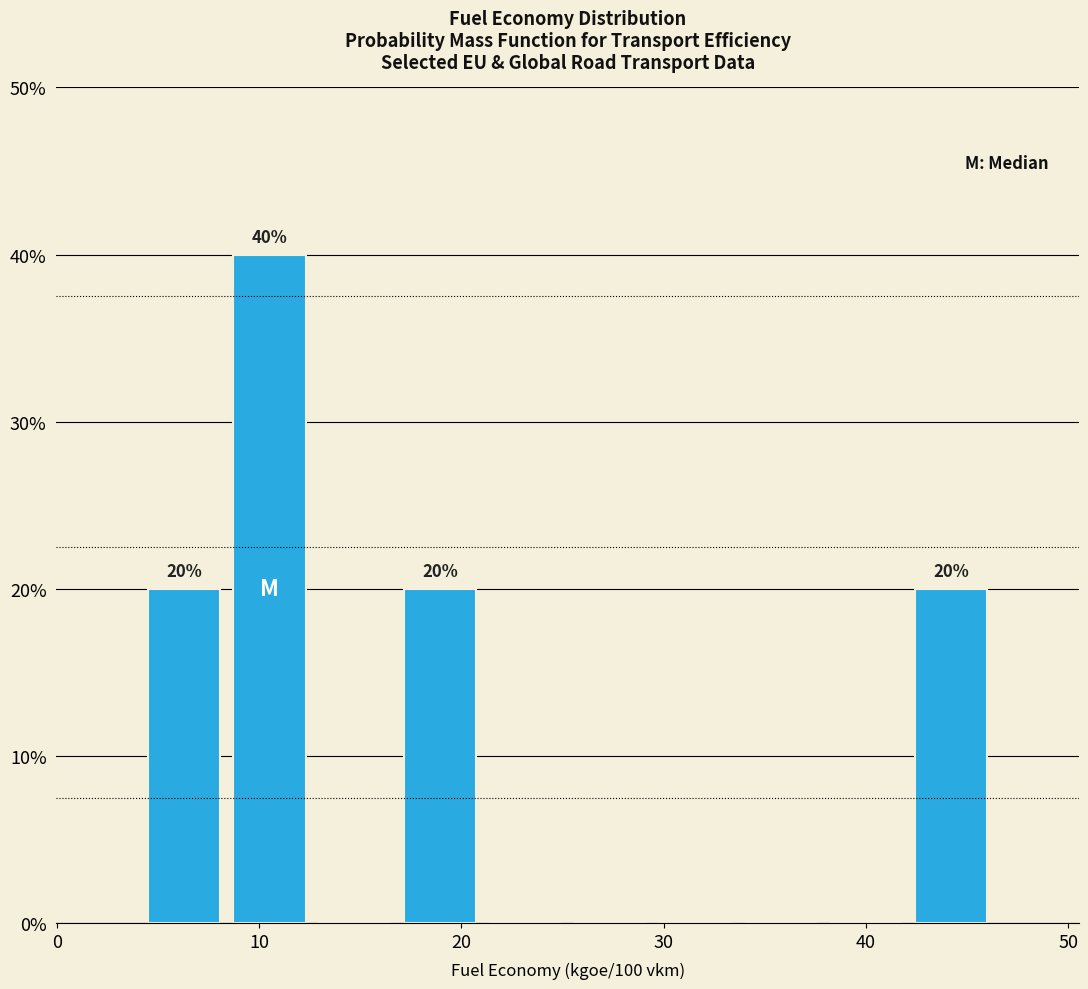

Which range on the x-axis has the tallest bar?

8 to 13